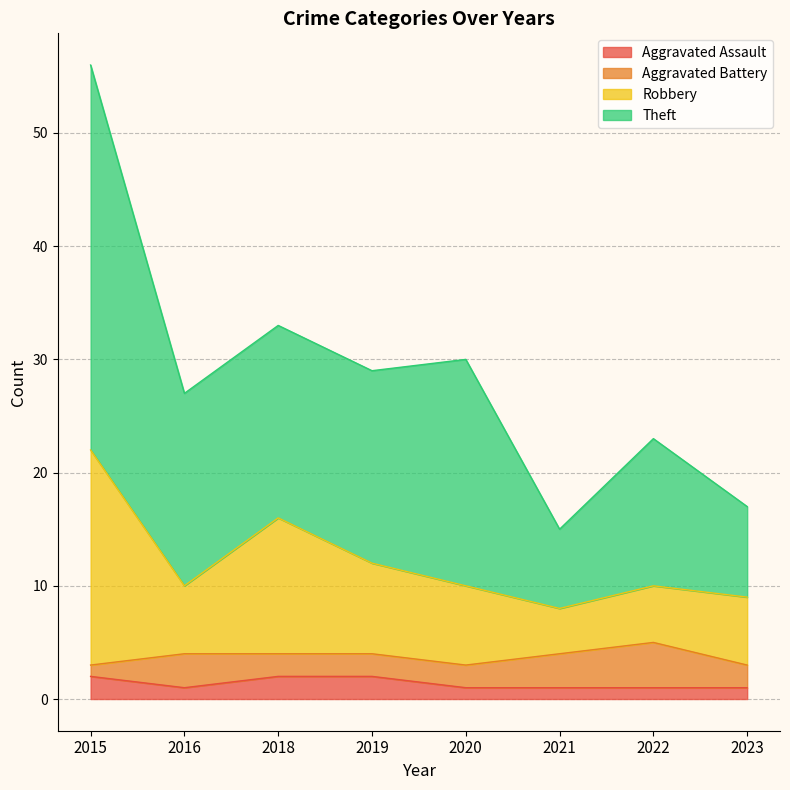

Does the chart have visible grid lines?

Yes